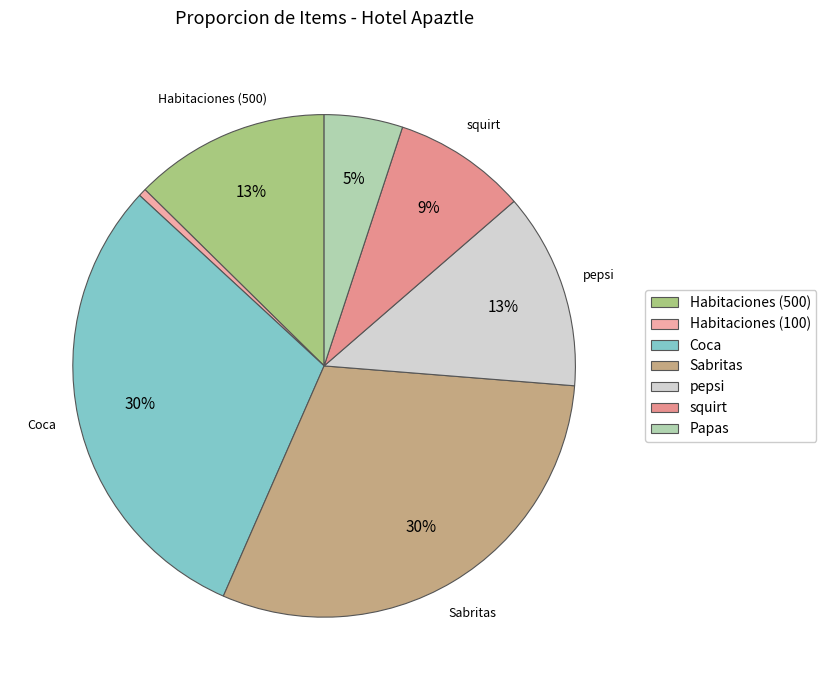

Rank the categories by value from lowest to highest.

Habitaciones (100), Papas, squirt, Habitaciones (500), pepsi, Coca, Sabritas